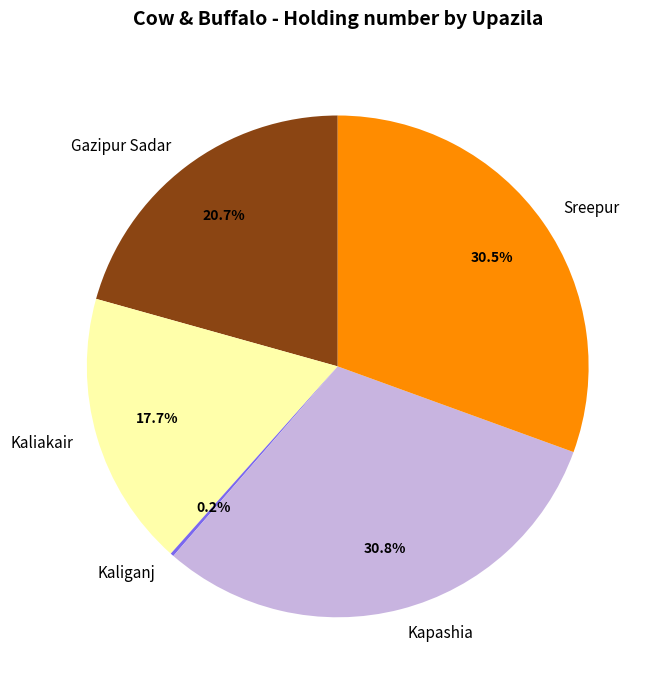

Which has a higher value, Kaliakair or Gazipur Sadar?

Gazipur Sadar